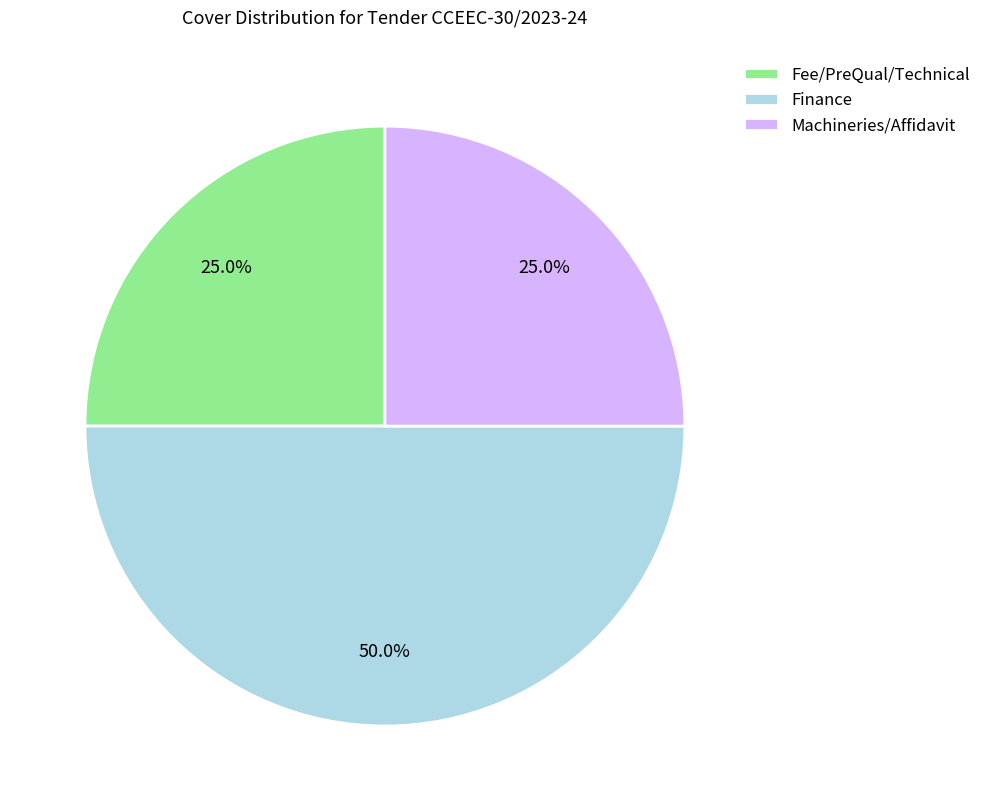

To the nearest percent, what percentage of the pie is Finance?

50%